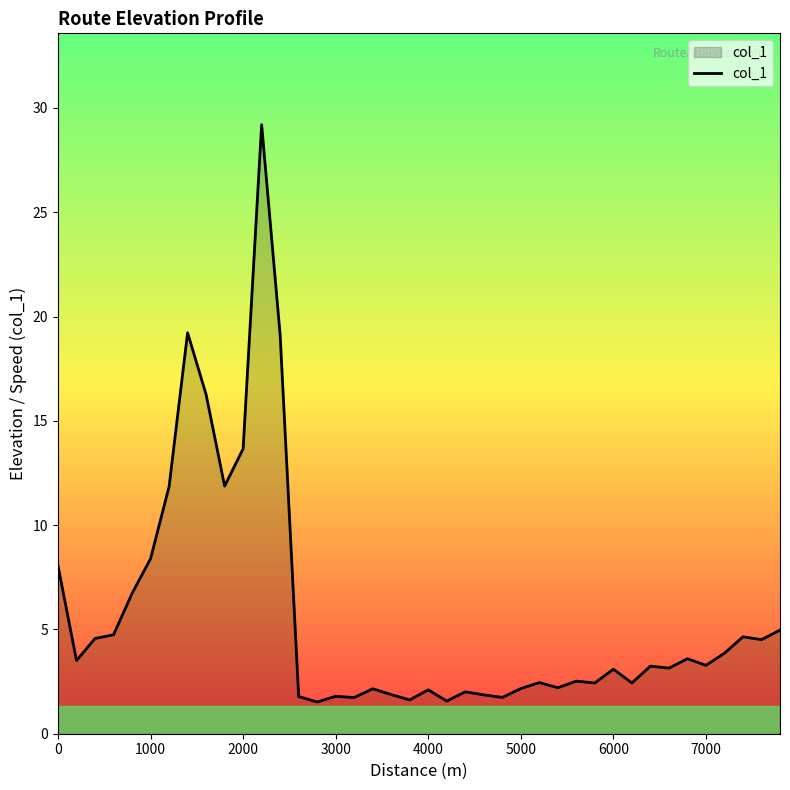

What is the greatest value displayed?

29.2